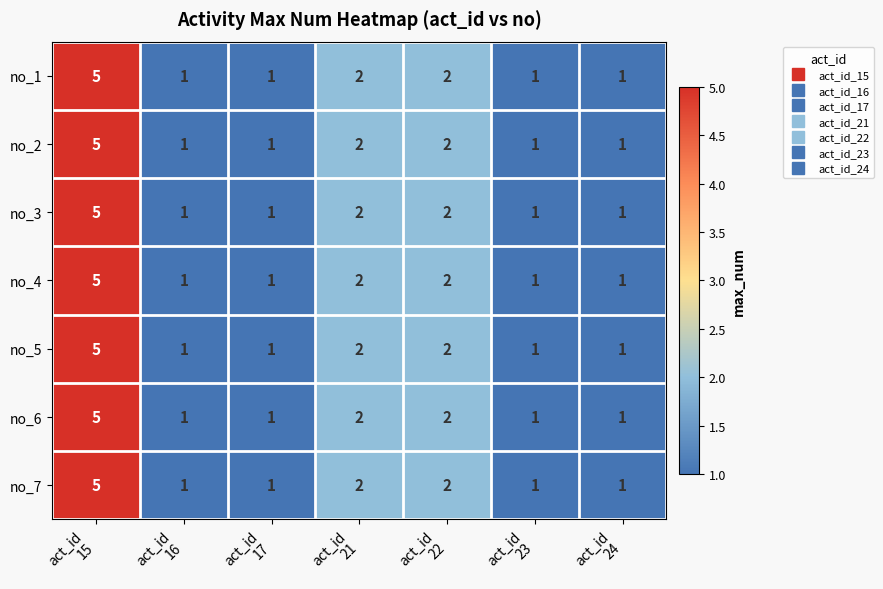

What is the maximum value shown in the chart?

5